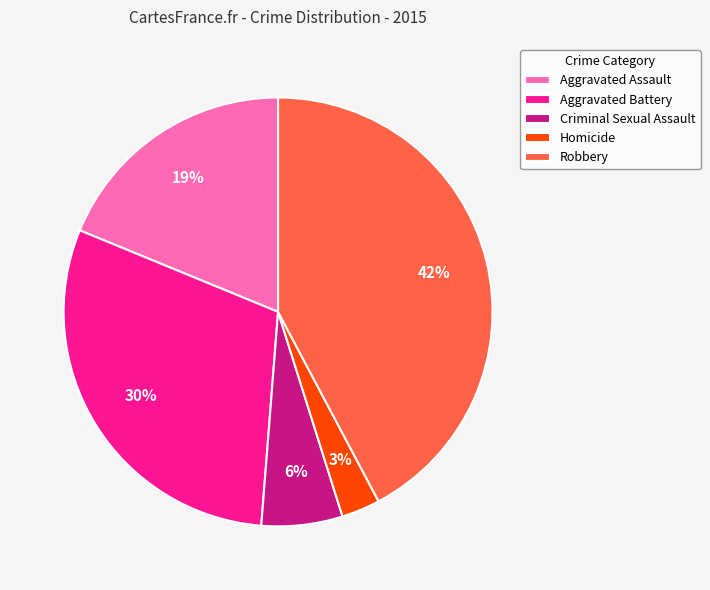

To the nearest percent, what is the difference between the largest and smallest slice percentages?

39%